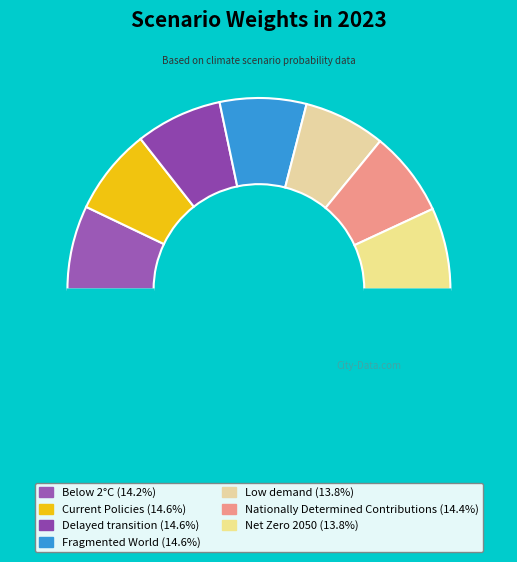

Which slice is the largest?

Fragmented World